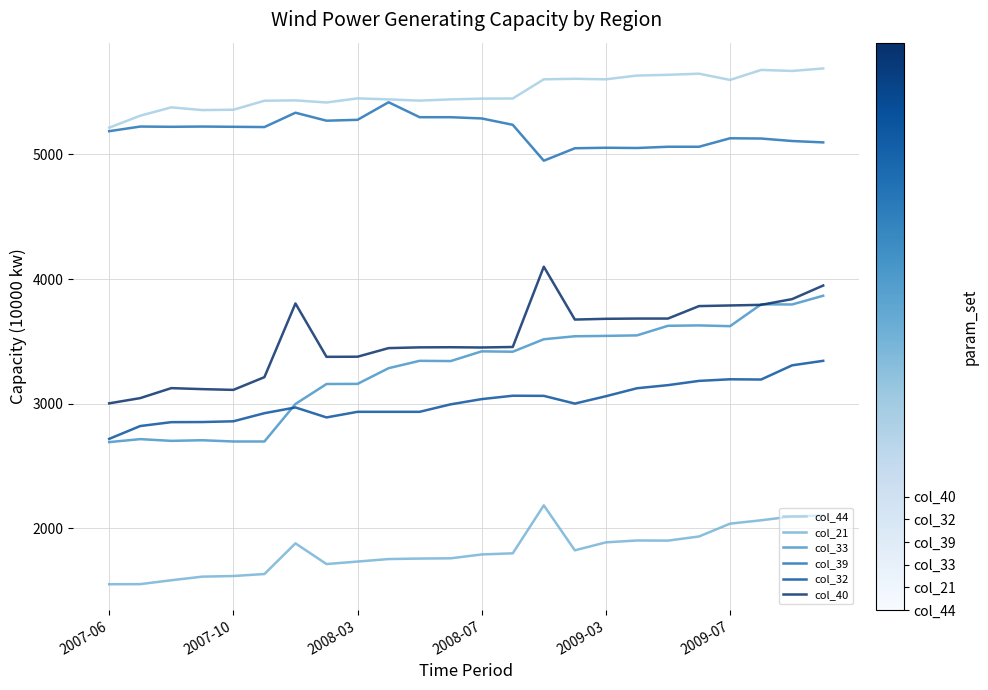

What is the maximum value shown in the chart?

5689